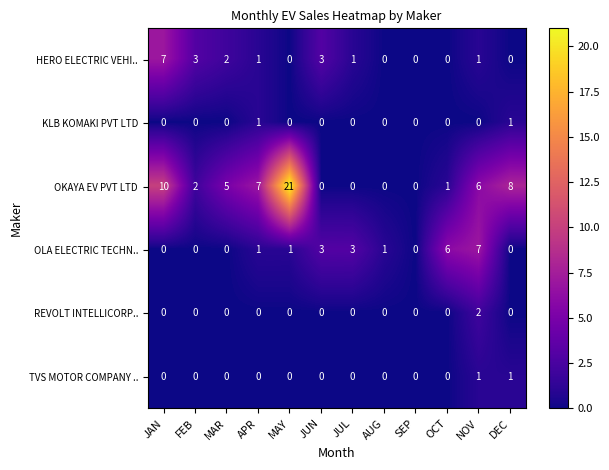

Which series has the largest range (max minus min)?

OKAYA EV PVT LTD